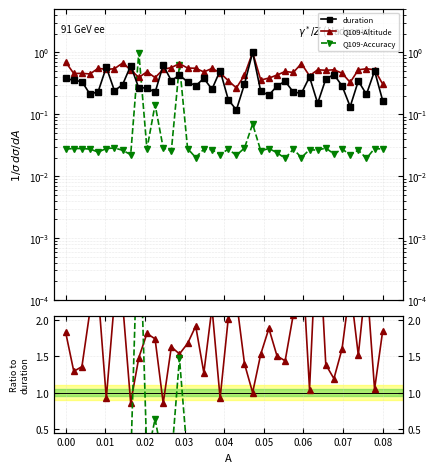

How many lines are shown in the chart?

3